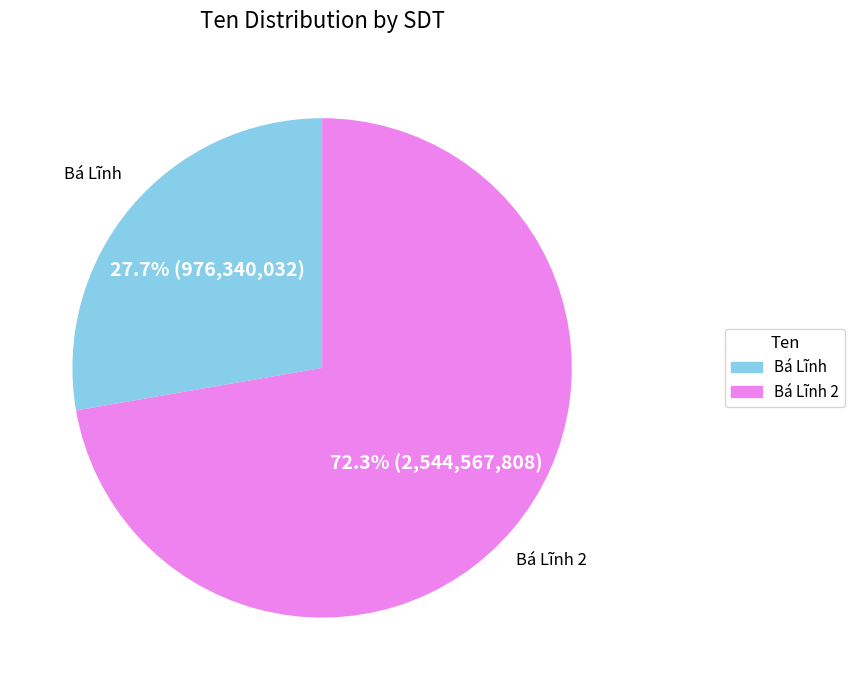

Is there a majority slice in this chart?

Yes